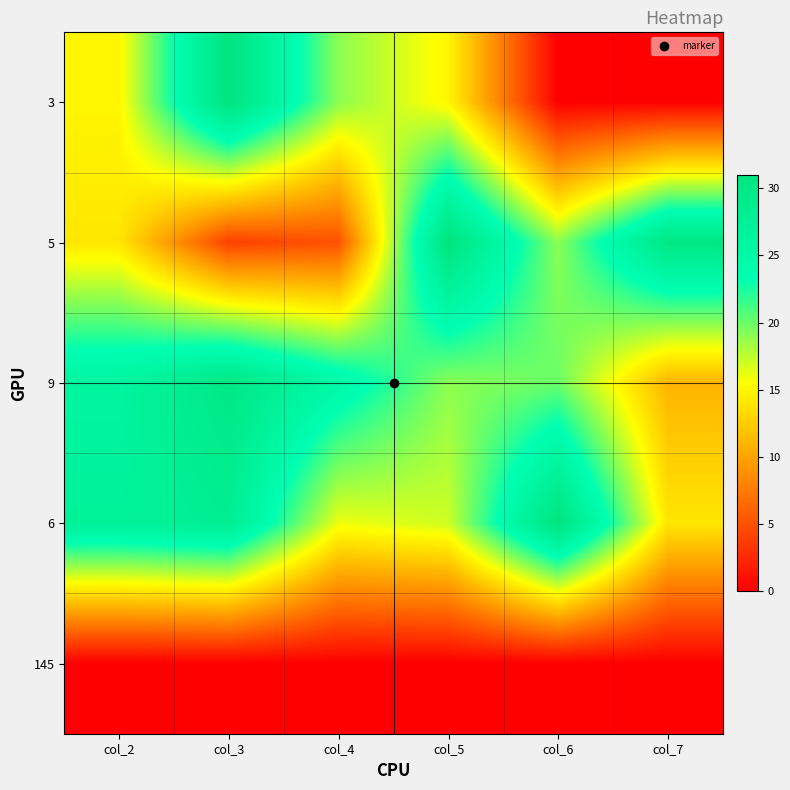

Reading right to left, list all the values displayed in this chart.

3: col_7=0	col_6=0	col_5=15	col_4=19	col_3=31	col_2=15
5: col_7=30	col_6=19	col_5=31	col_4=5	col_3=4	col_2=14
9: col_7=11	col_6=20	col_5=19	col_4=25	col_3=30	col_2=26
6: col_7=14	col_6=31	col_5=17	col_4=16	col_3=28	col_2=27
145: col_7=0	col_6=0	col_5=0	col_4=0	col_3=0	col_2=0